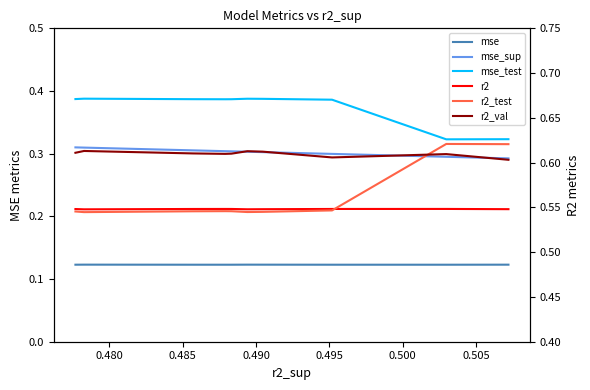

What is the sum of all r2_test values?

5.6